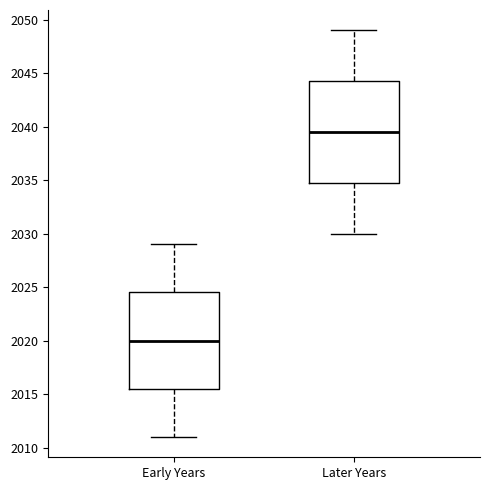

Reading left to right, read every box against the y-axis: the position of its median line, the range the box covers, and the ends of its whiskers. The values are not printed on the chart, so give them approximately, as read against the axis.

Early Years: median 2020.0, box 2015.5 to 2024.5, whiskers 2011.0 to 2029.0
Later Years: median 2039.5, box 2035.0 to 2044.5, whiskers 2030.0 to 2049.0